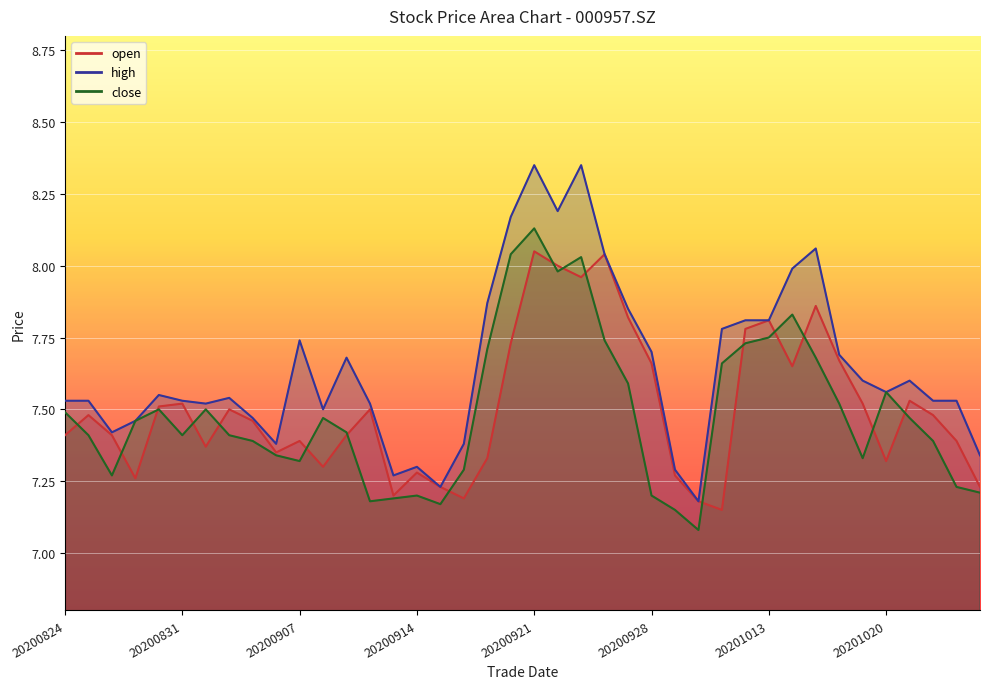

How many categories are shown in the chart?

40